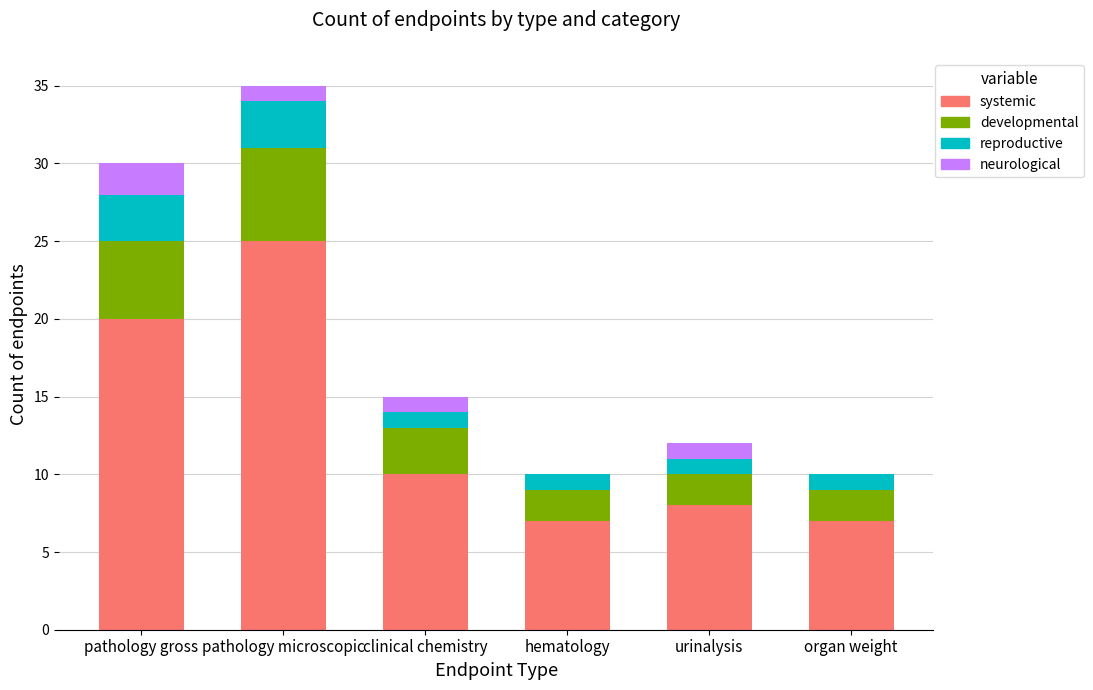

How many data points does each series have?

6